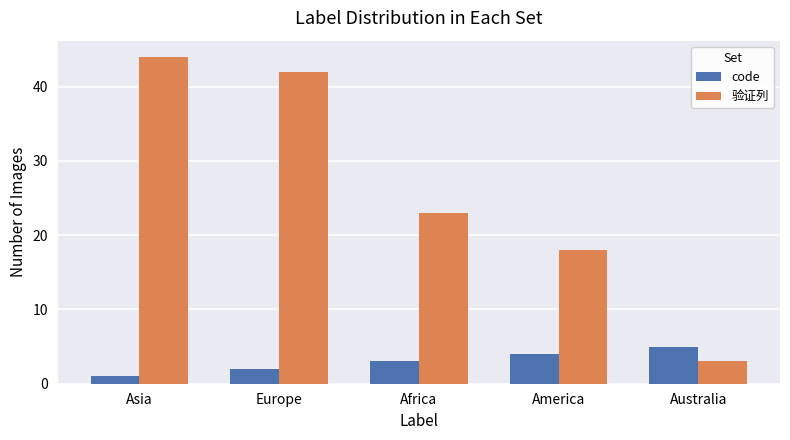

What is the label of the 3rd bar from the left?

Africa